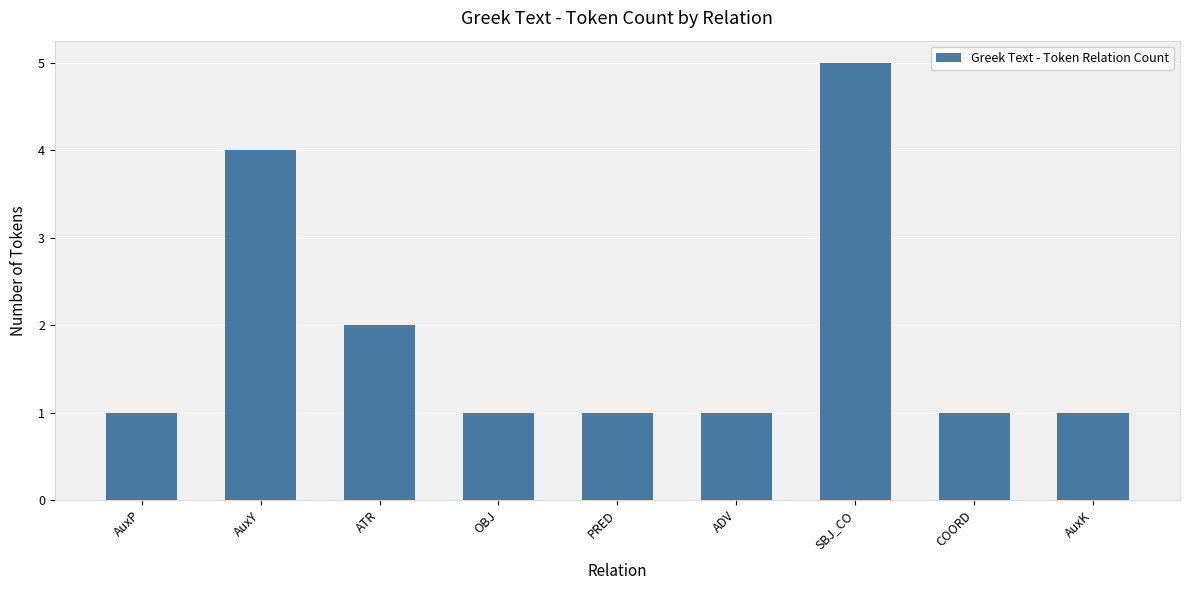

What is the smallest value displayed?

1